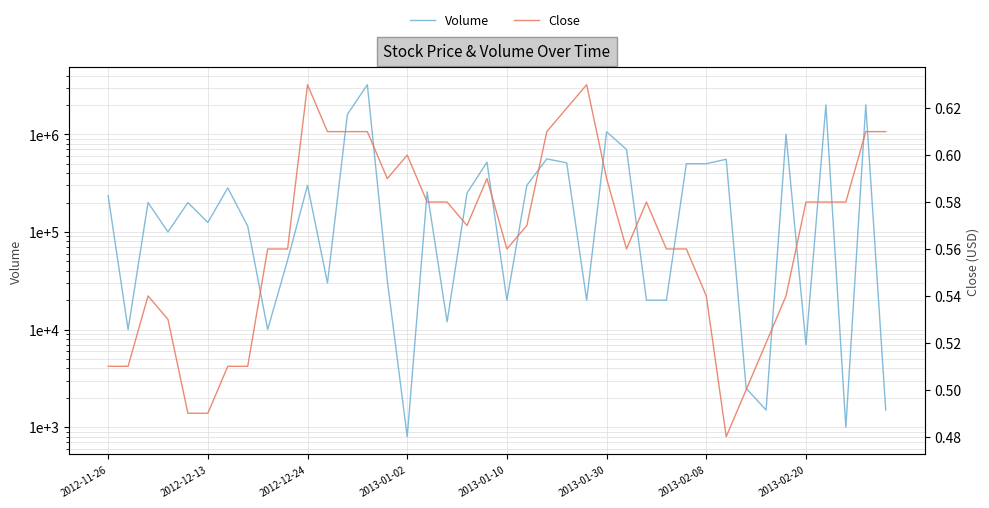

List the labels in order of Close value, largest first.

10, 24, 23, 11, 12, 13, 22, 38, 39, 15, 14, 19, 25, 16, 17, 27, 35, 36, 37, 18, 21, 8, 9, 20, 26, 28, 29, 2012-12-24, 30, 34, 2013-01-02, 33, 2012-11-26, 2012-12-13, 2013-02-08, 2013-02-20, 32, 2013-01-10, 2013-01-30, 31